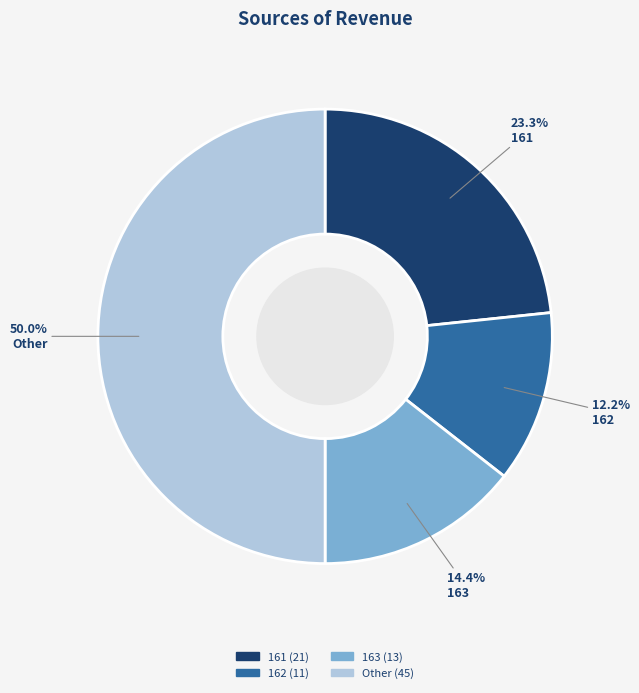

Approximately how many times larger is the value at 161 compared to Other?

0.5